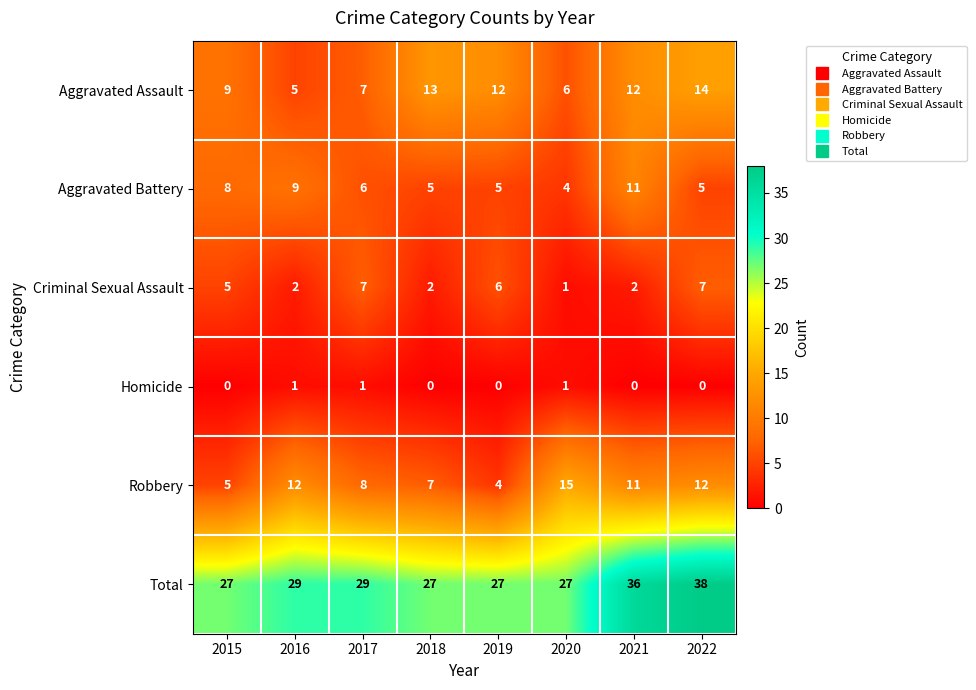

What is the sum of the Aggravated Assault values at 2016 and 2021?

17